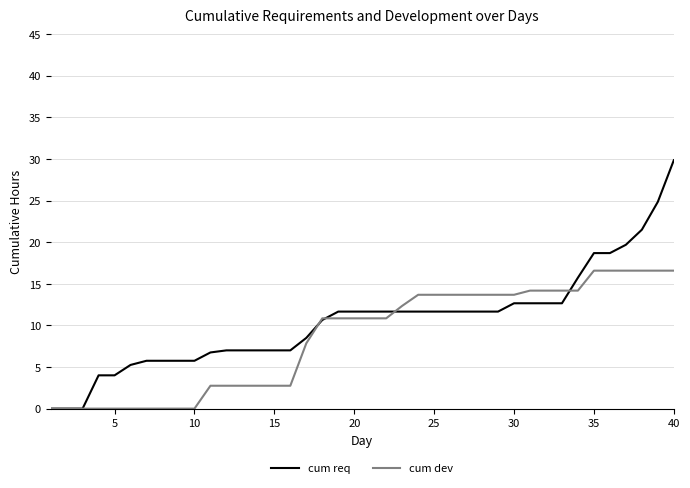

Does the chart have visible grid lines?

Yes